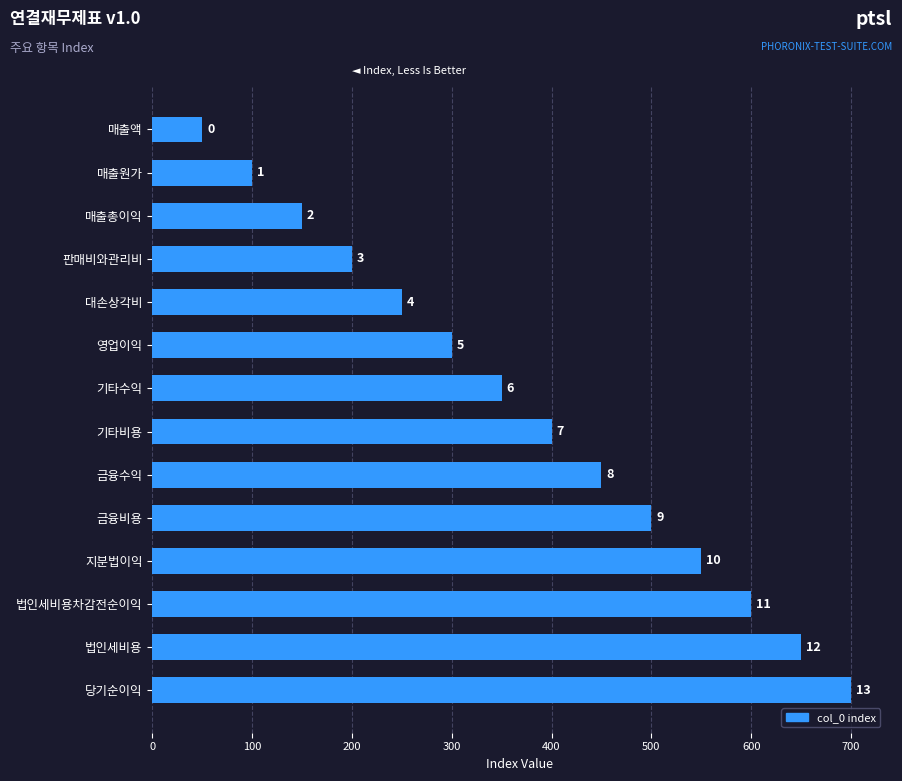

How many bars are there in total?

14